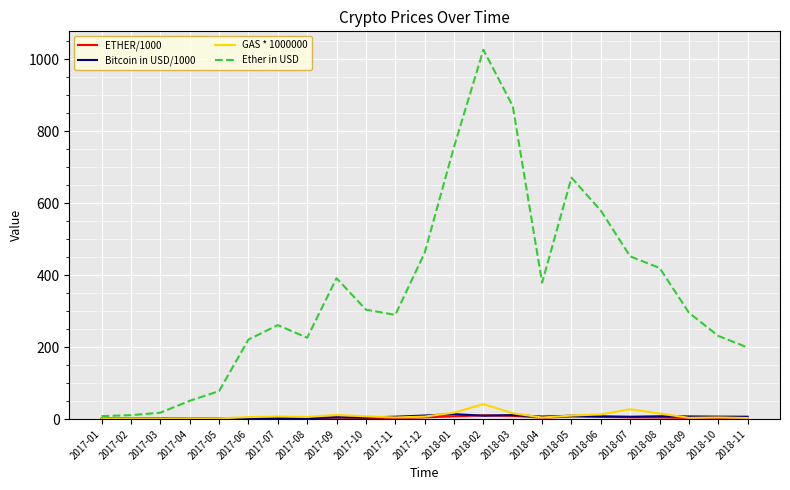

Which category has the highest value across all series?

2018-02